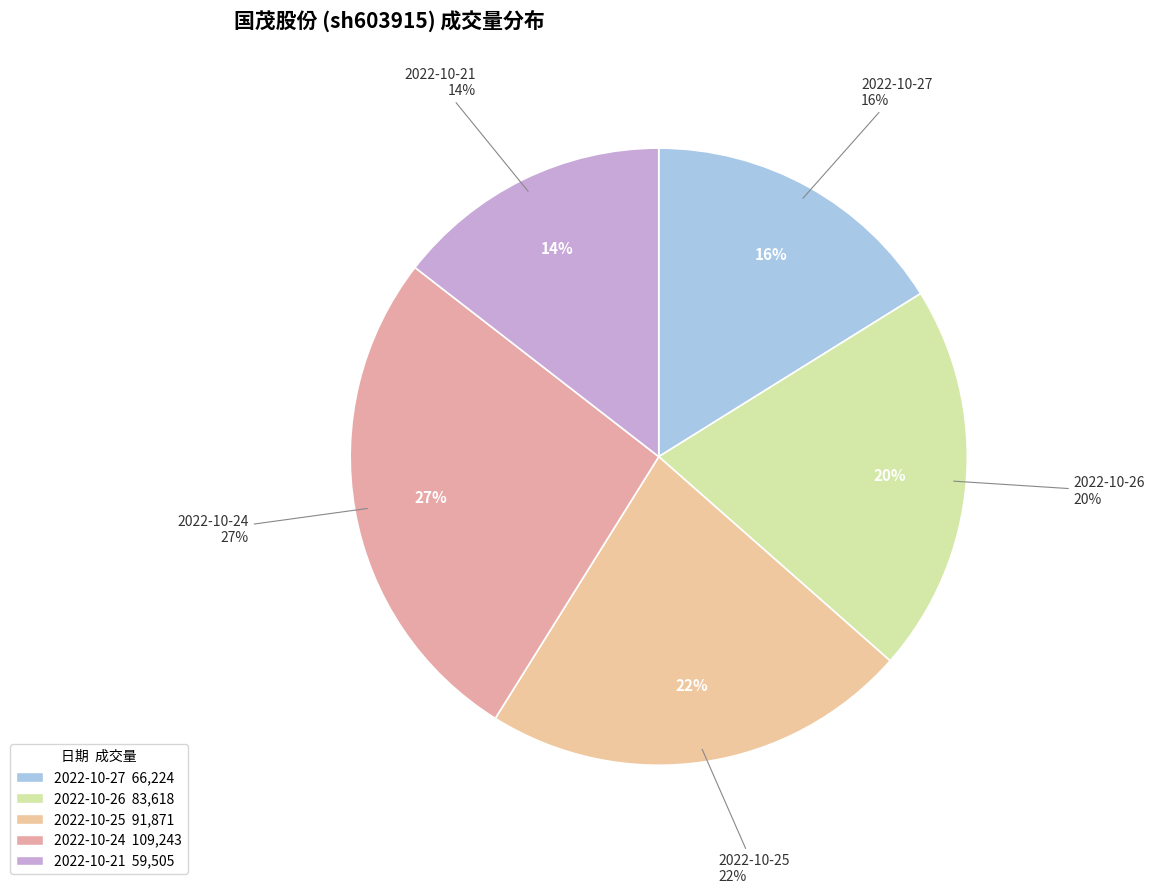

Approximately how many times larger is the value at 2022-10-21 compared to 2022-10-25?

0.6